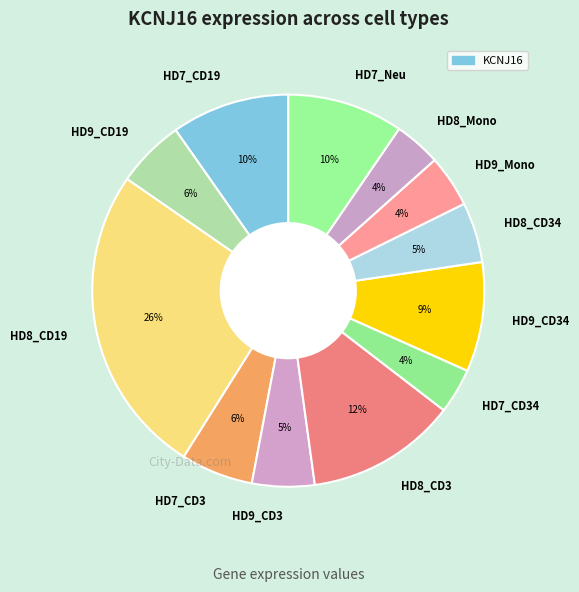

What is the largest slice in the pie chart?

HD8_CD19